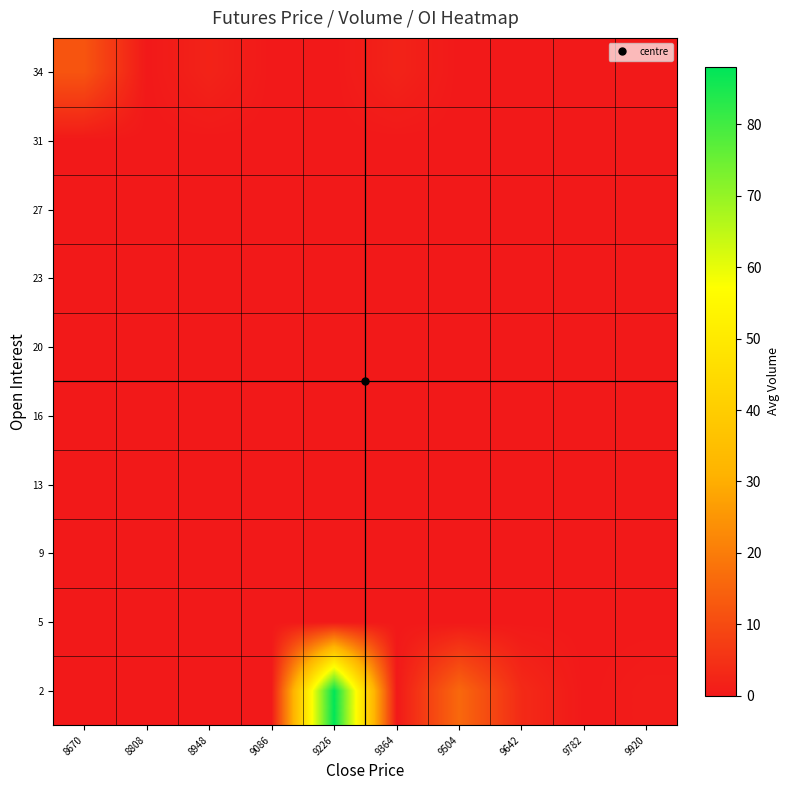

At 9364, list the series in order from largest to smallest.

34, 2, 5, 9, 13, 16, 20, 23, 27, 31